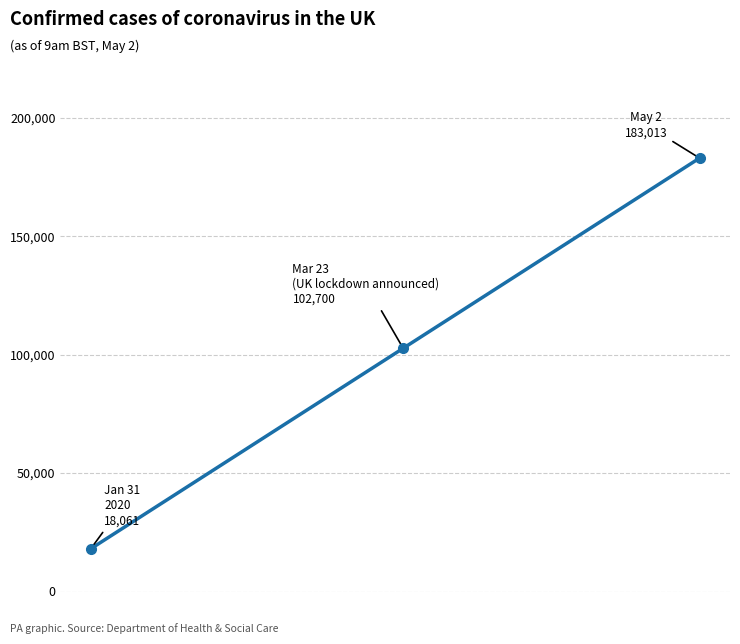

Count the number of data series in this chart.

1